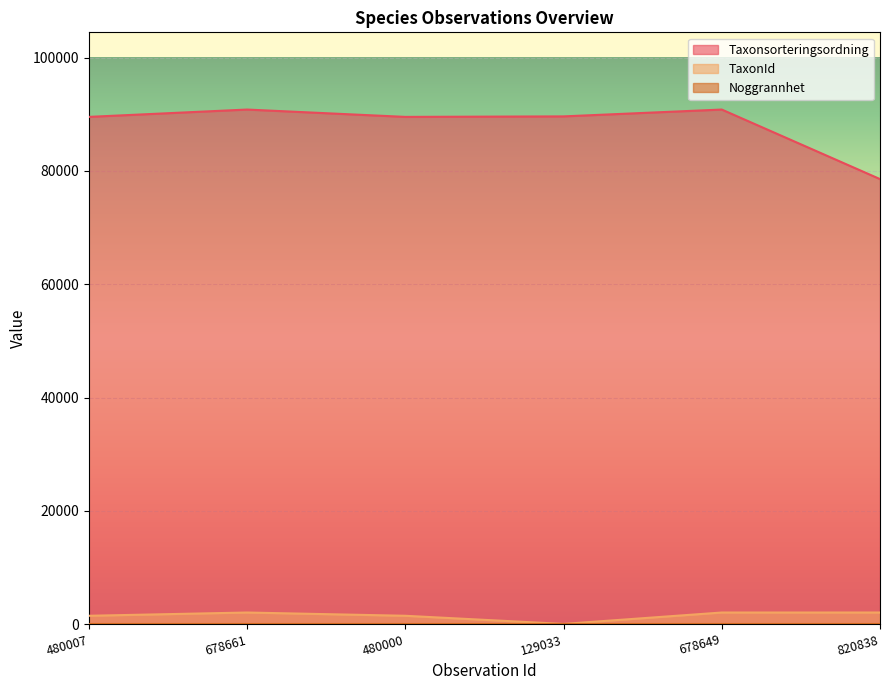

At how many categories does at least one series exceed 41653?

6